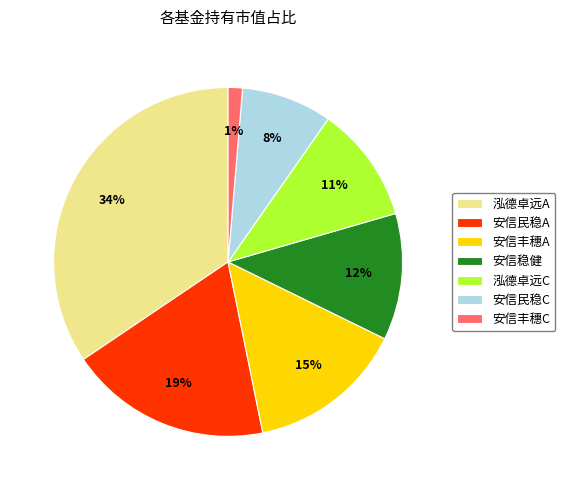

The 安信丰穗C slice represents 1% of the pie. True or false?

True